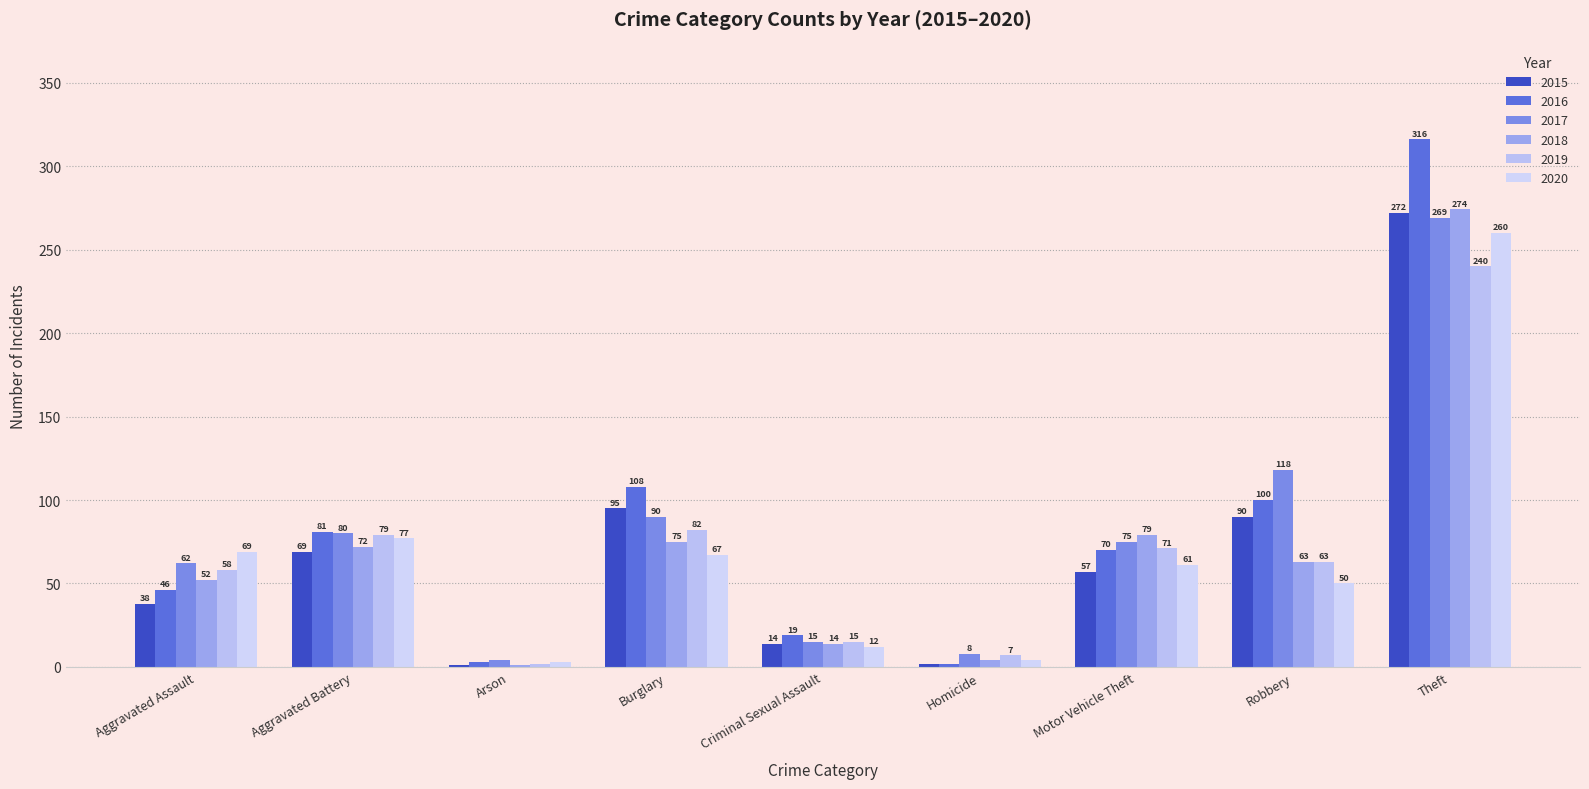

What is the spread (max minus min) of values at Motor Vehicle Theft?

22